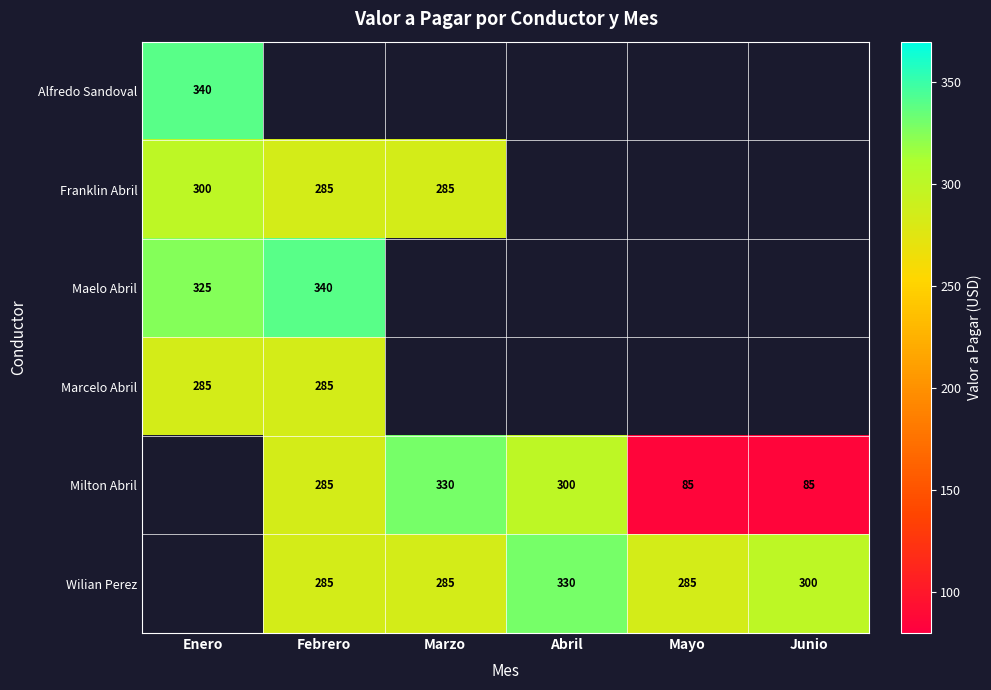

The Milton Abril series shows 85 at Junio. True or false?

True